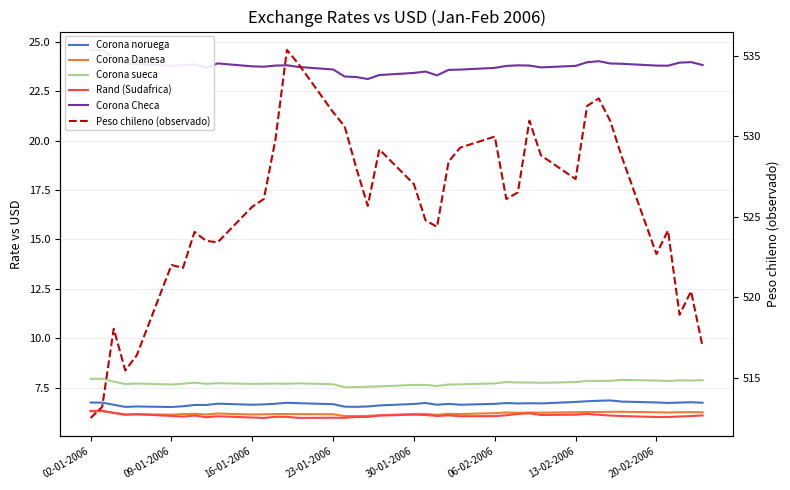

Is this an area chart (filled region under the line)?

No